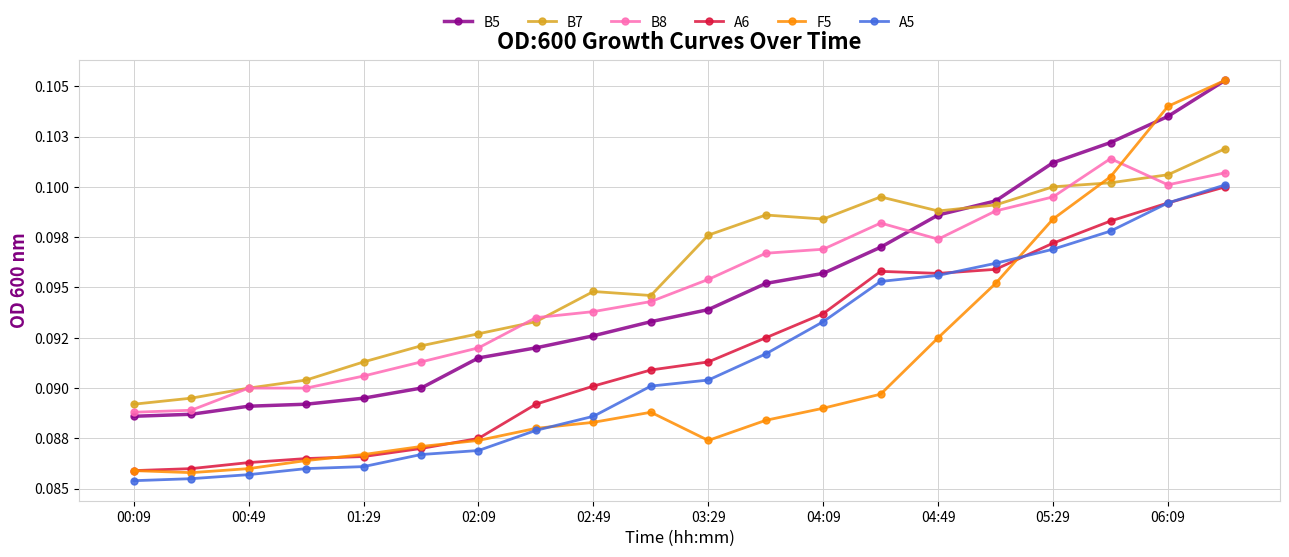

What are all the series names shown in the legend?

B5, B7, B8, A6, F5, A5